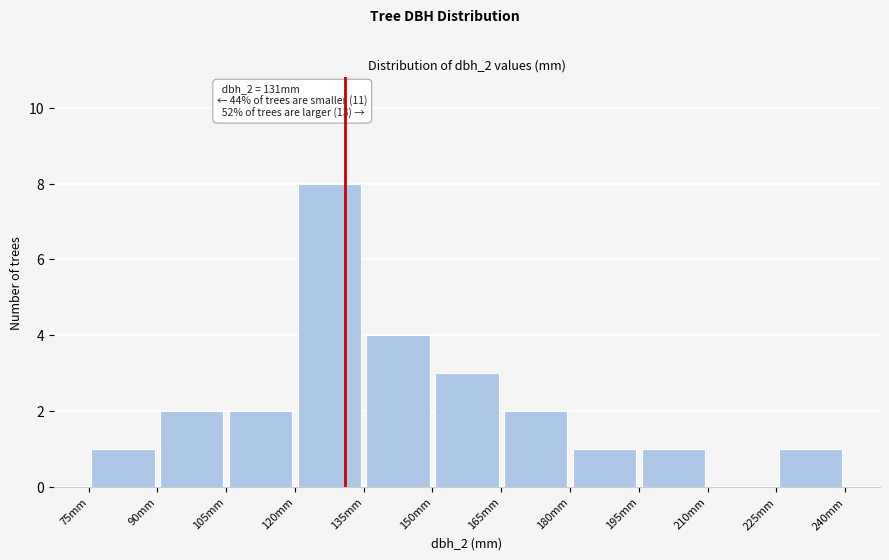

Which range on the x-axis has the tallest bar?

120 to 135